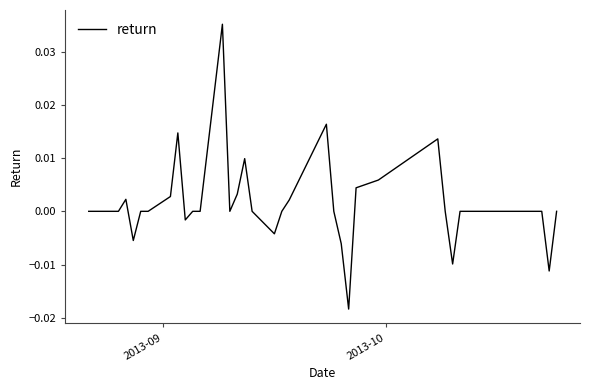

Does the chart have visible grid lines?

No